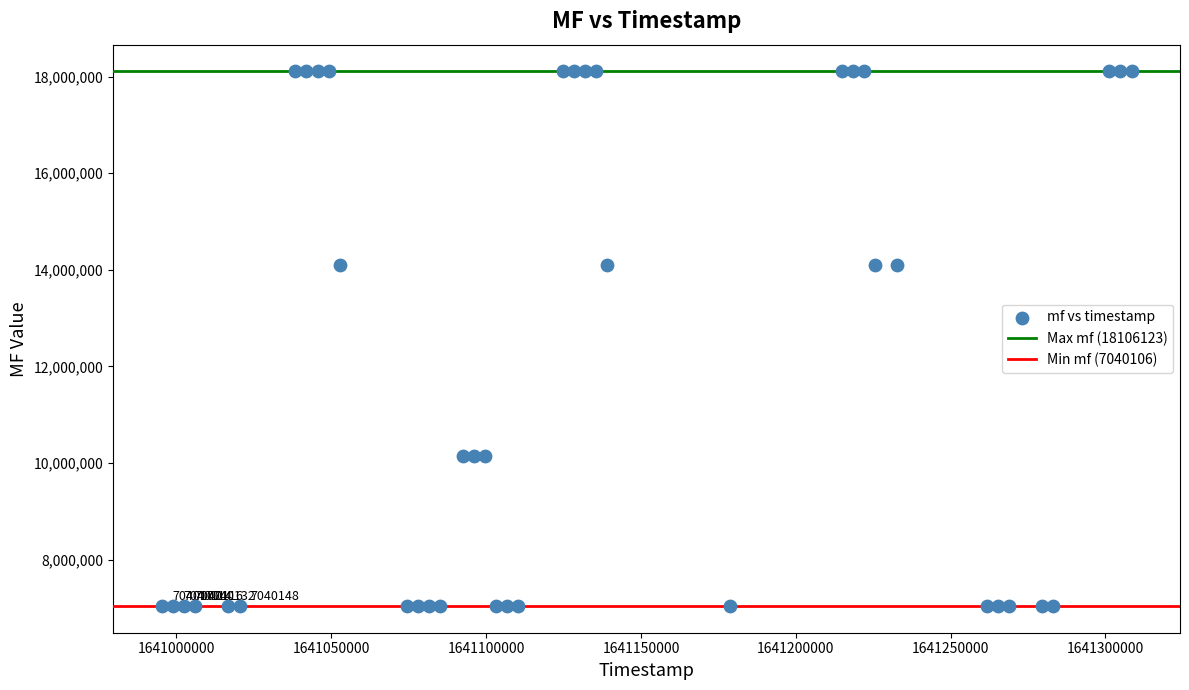

What is the range of X values (max minus min)?

313200